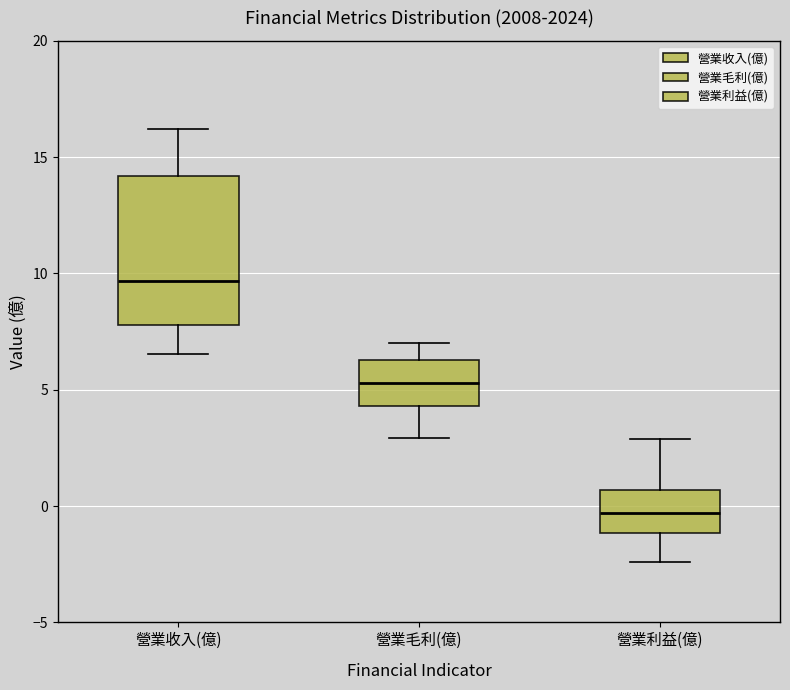

Reading left to right, transcribe this box plot: for each box, give where its median line is, the range the box spans, and where its two whiskers end, as read against the y-axis. The values are not printed on the chart, so give them approximately, as read against the axis.

營業收入(億): median 9.5, box 8.0 to 14.0, whiskers 6.5 to 16.0
營業毛利(億): median 5.5, box 4.5 to 6.5, whiskers 3.0 to 7.0
營業利益(億): median -0.5, box -1.0 to 0.5, whiskers -2.5 to 3.0